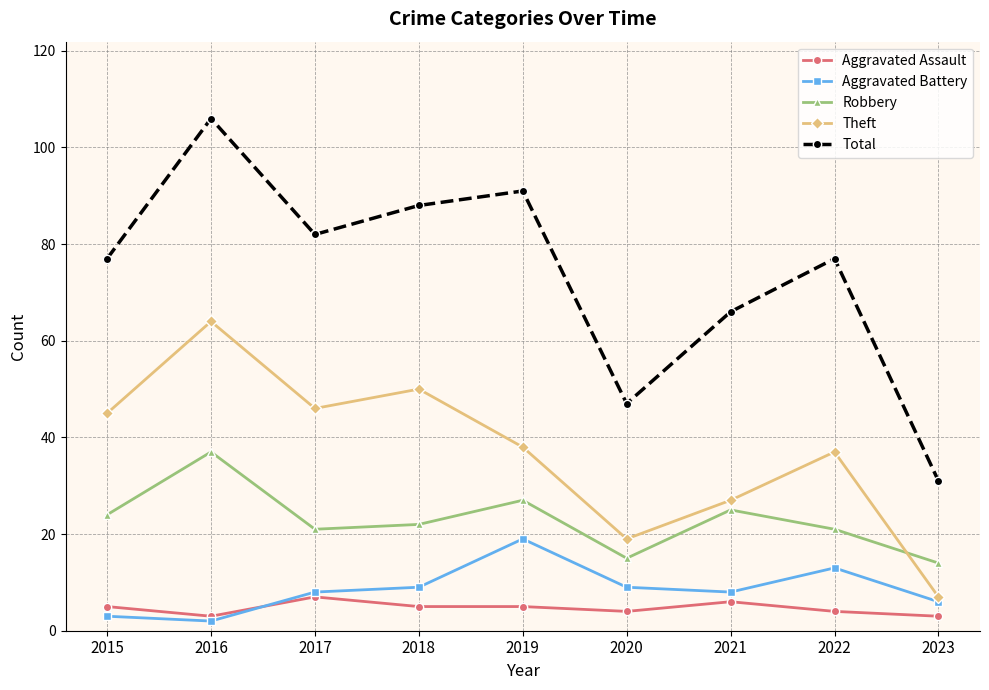

Rank the categories by Theft value from highest to lowest.

2016, 2018, 2017, 2015, 2019, 2022, 2021, 2020, 2023